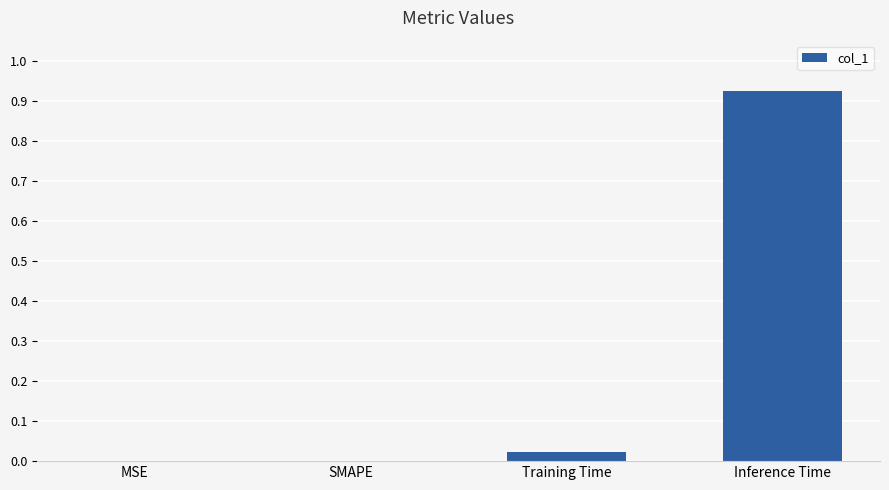

The chart shows a value of 0.0 at SMAPE. True or false?

True